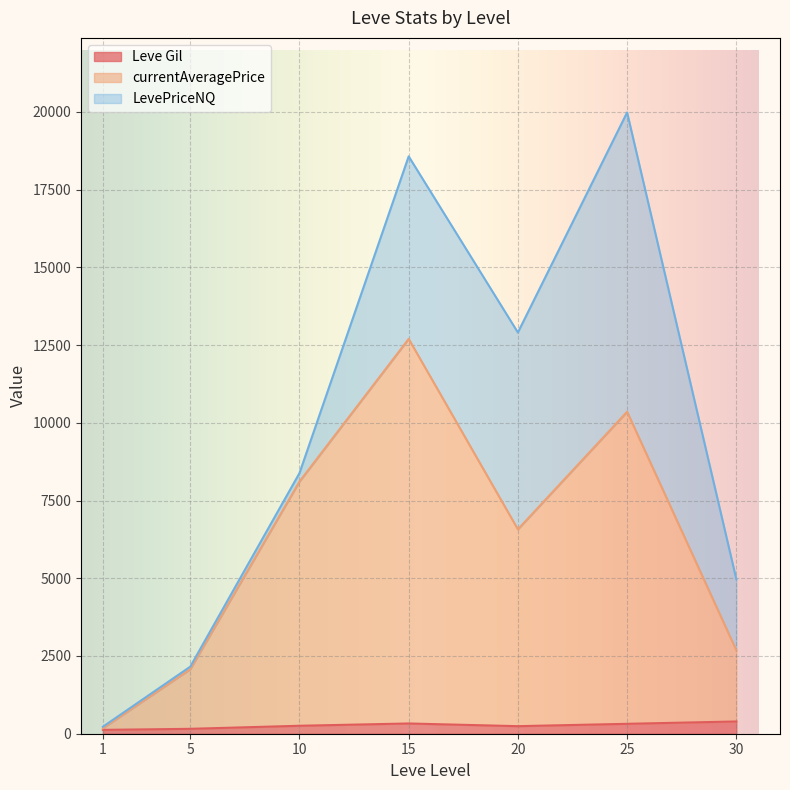

At which category is the sum across all series the highest?

25